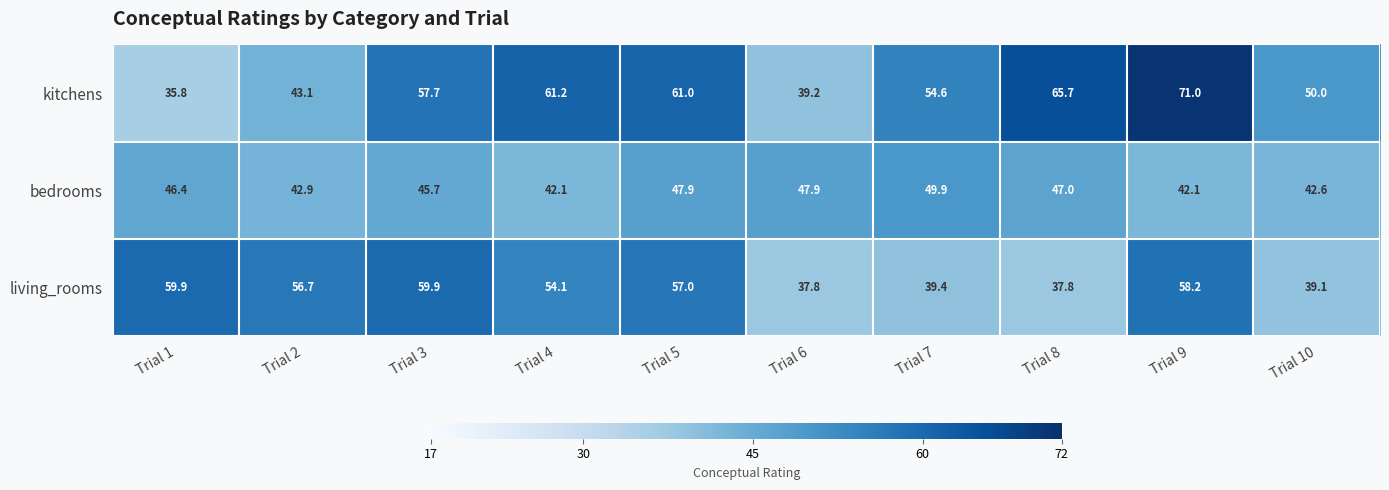

What is the average value of the living_rooms series?

50.0